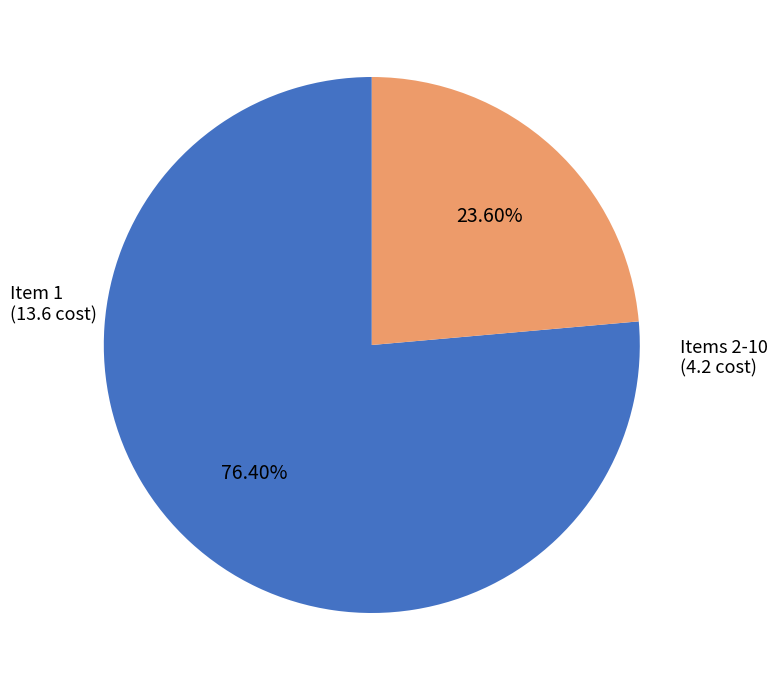

Does Item 1 (13.6 cost) represent more than half of the total?

Yes